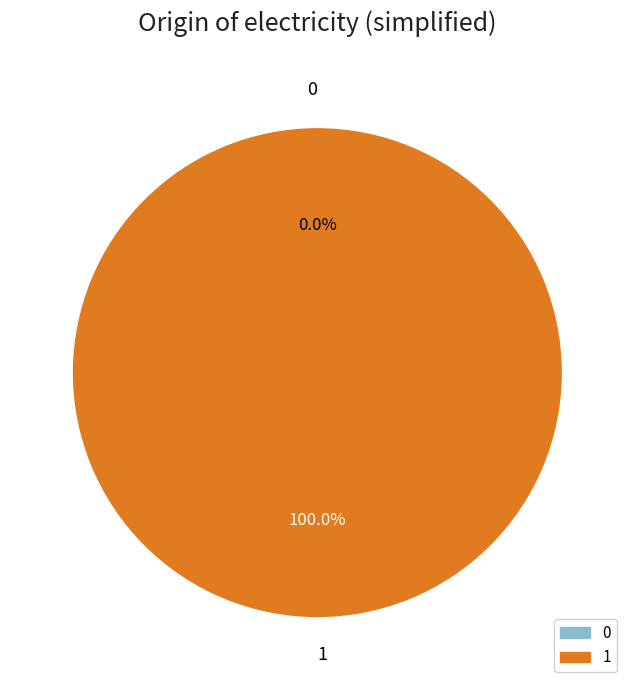

Between 1 and 0, which is larger?

1